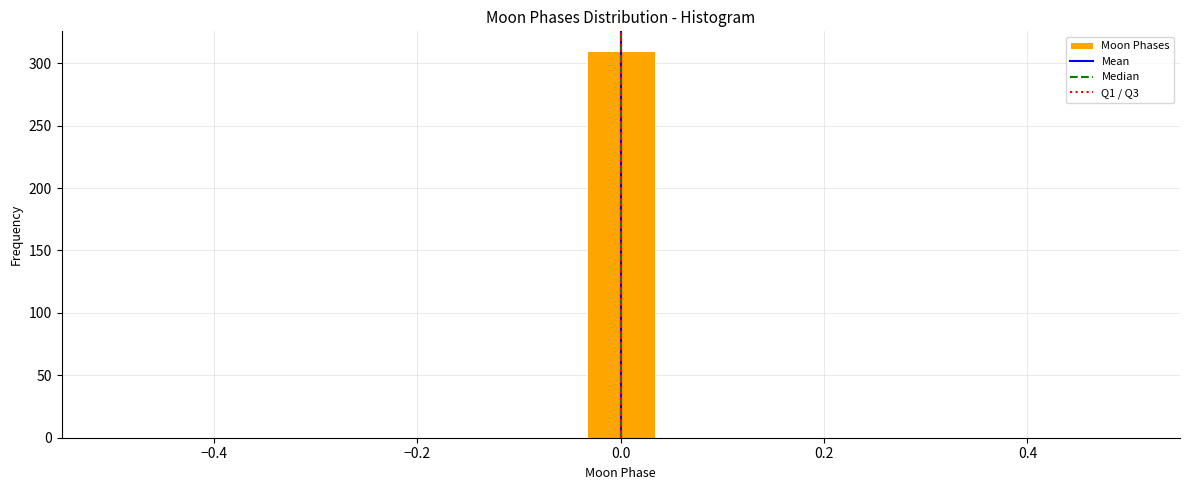

Around what value on the x-axis is the tallest bar? Give the approximate position of its centre, as read against the axis.

0.00